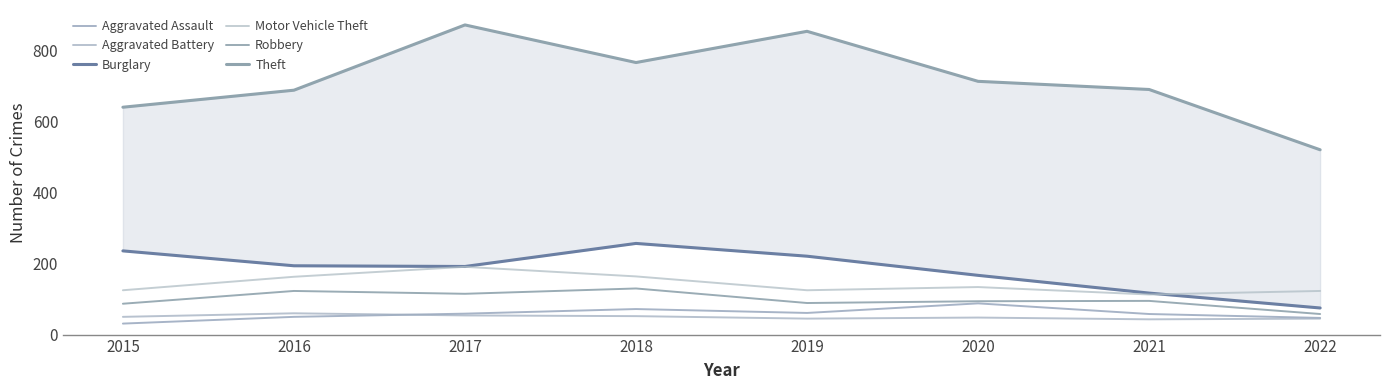

How many data points in Burglary are less than 194?

4